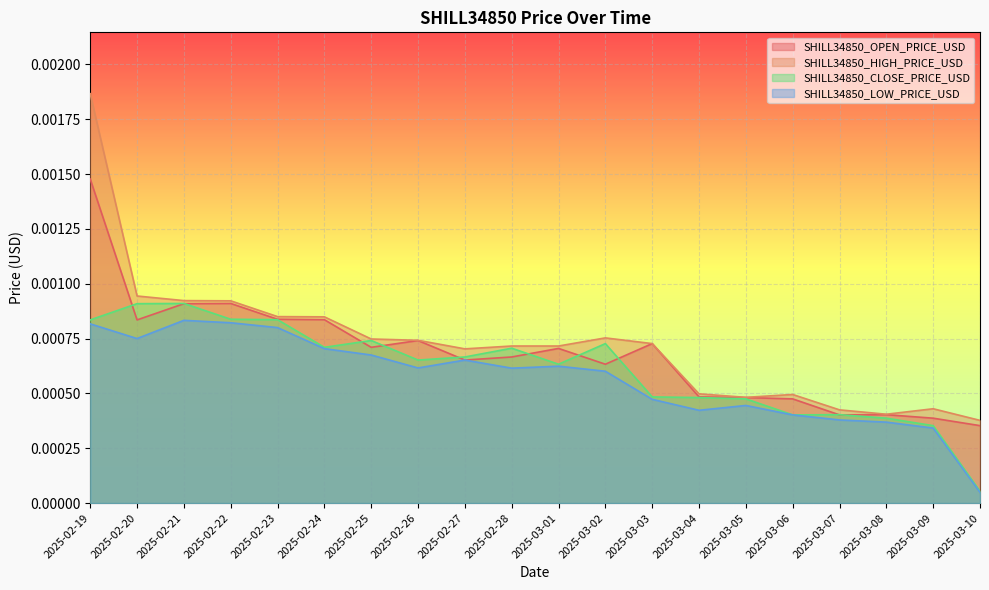

Which series changed the most between 2025-02-25 and 2025-03-03?

SHILL34850_CLOSE_PRICE_USD